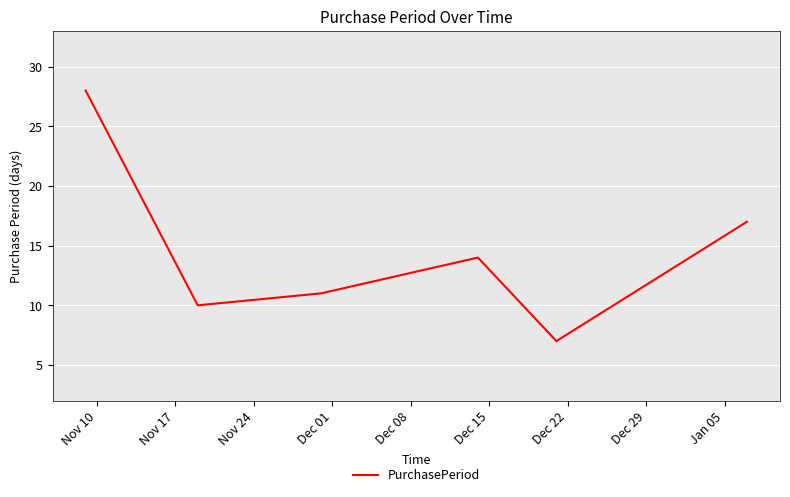

How many interior local valleys (lower than both neighbors) does the data have?

2